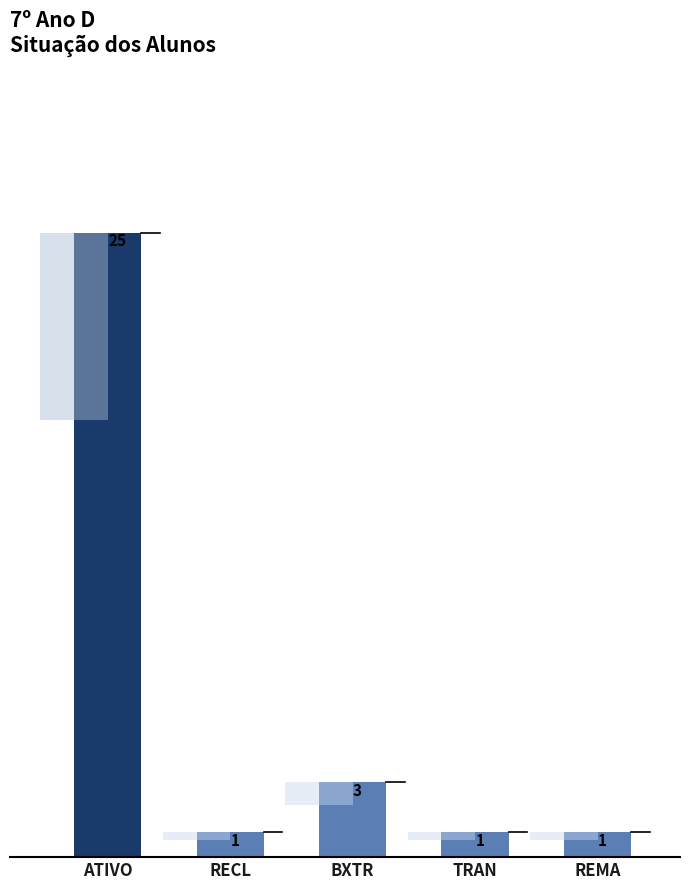

Which has a higher value, TRAN or RECL?

TRAN